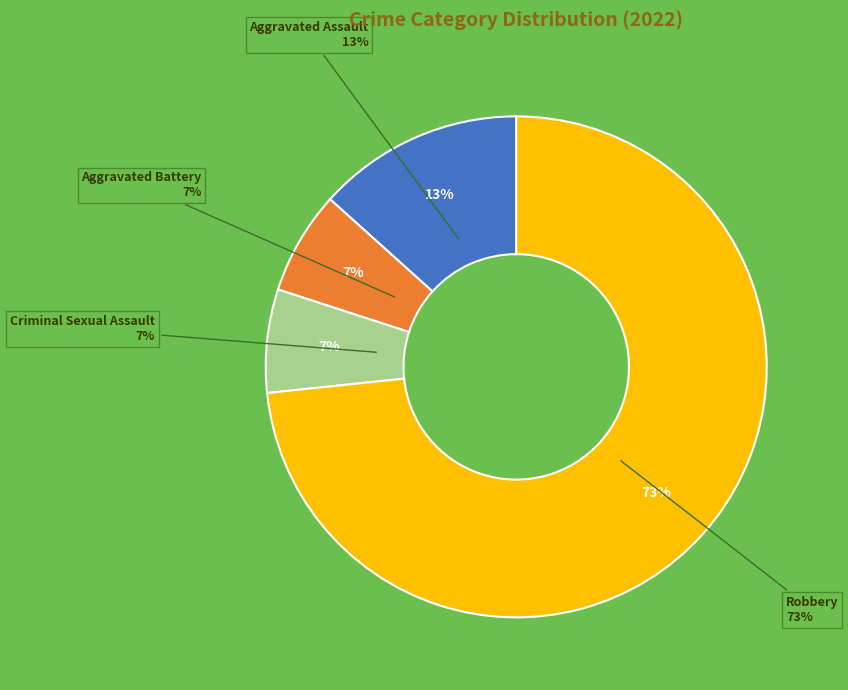

How many segments does this pie chart have?

4